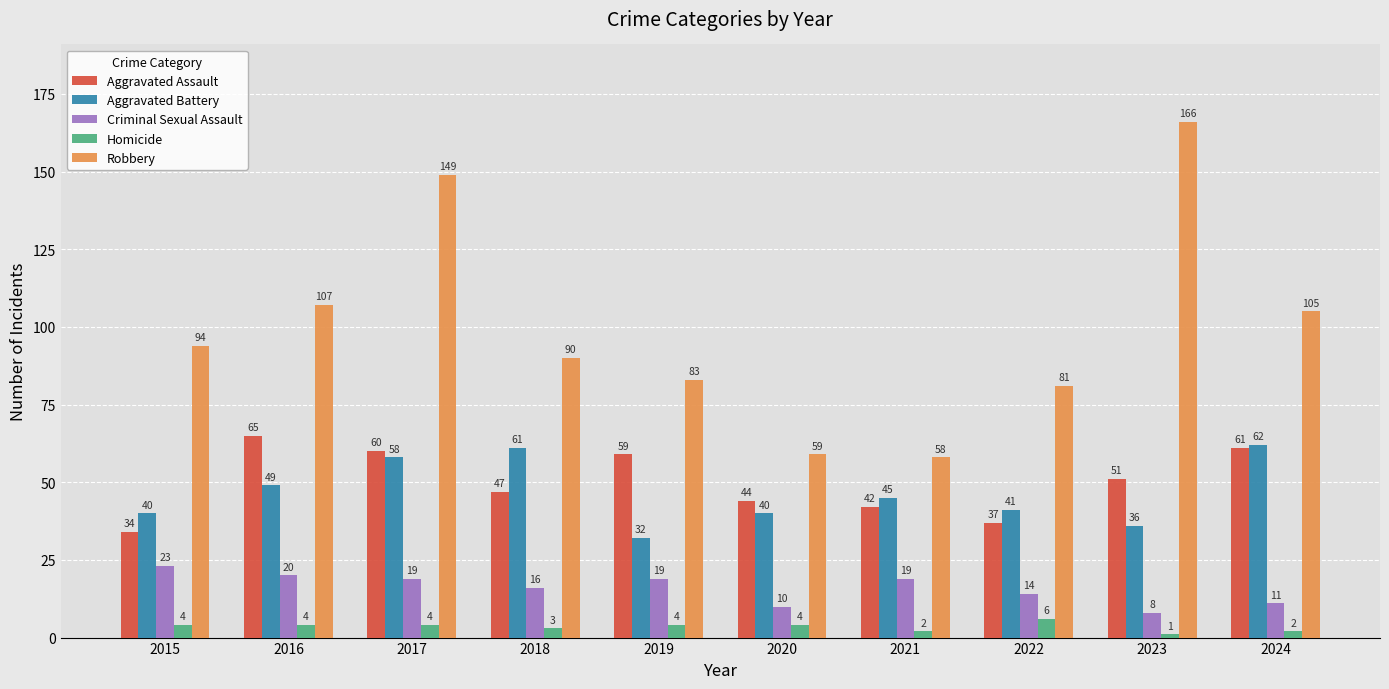

At how many categories does at least one series exceed 36?

10